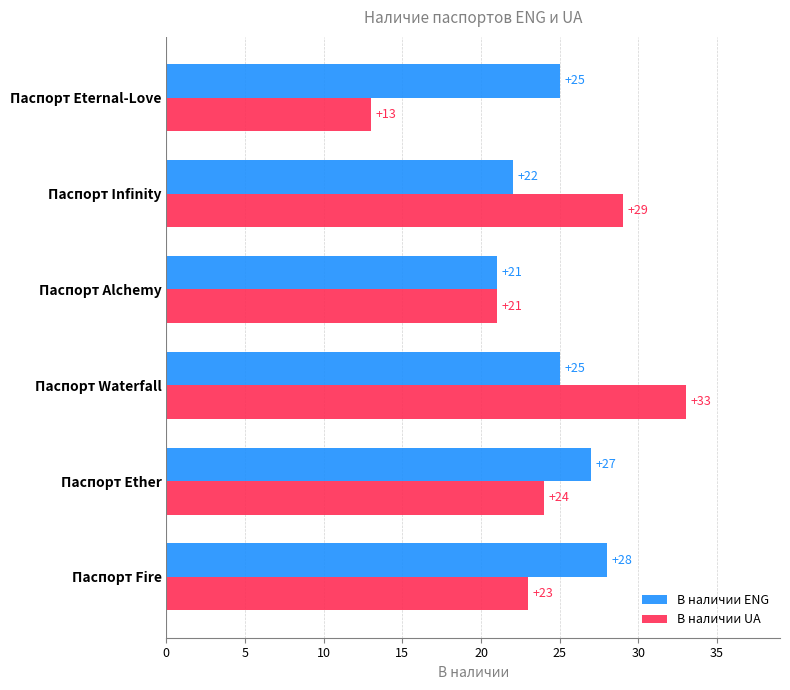

At which category is the sum across all series the highest?

Паспорт Waterfall